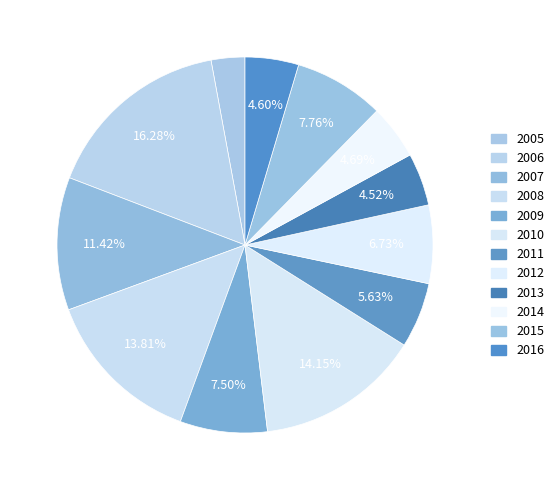

Which category has the biggest portion of the pie?

2006